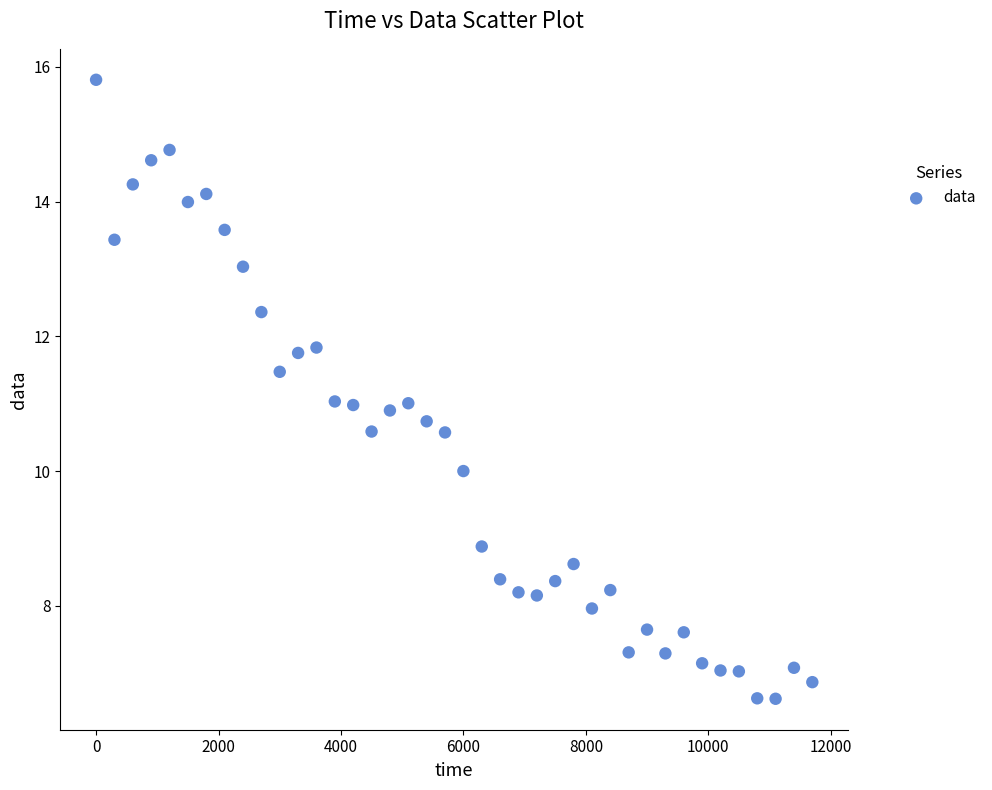

What is the range of X values (max minus min)?

11700.0